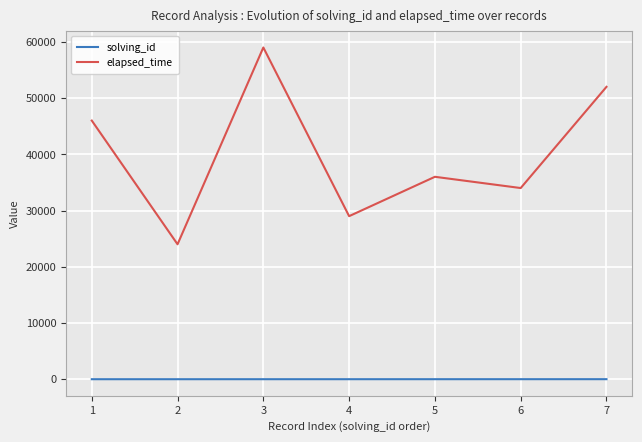

The value of elapsed_time at 2 is 24000. True or false?

True